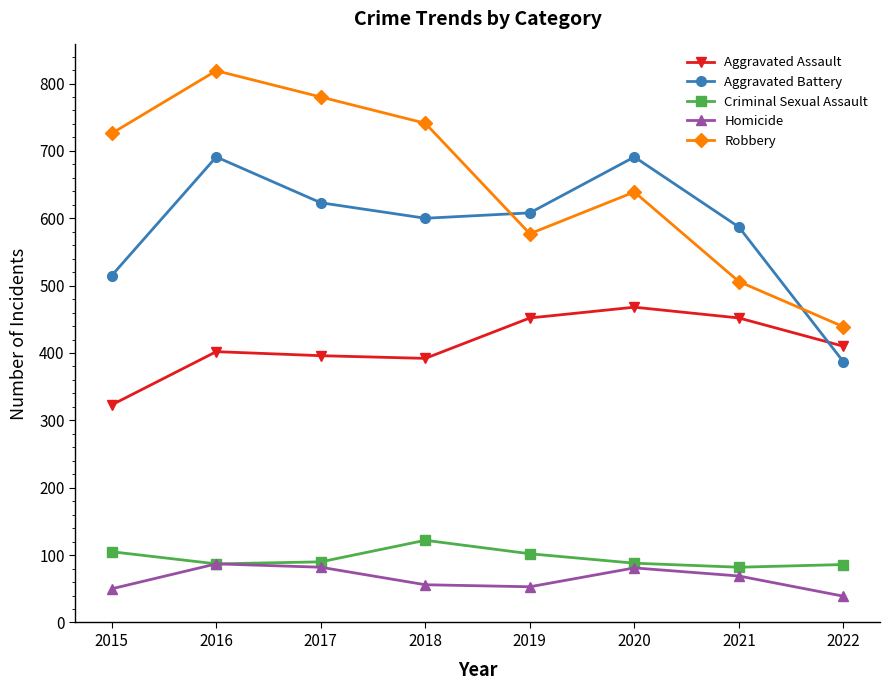

What is the difference between the maximum and minimum values in the Criminal Sexual Assault series?

40